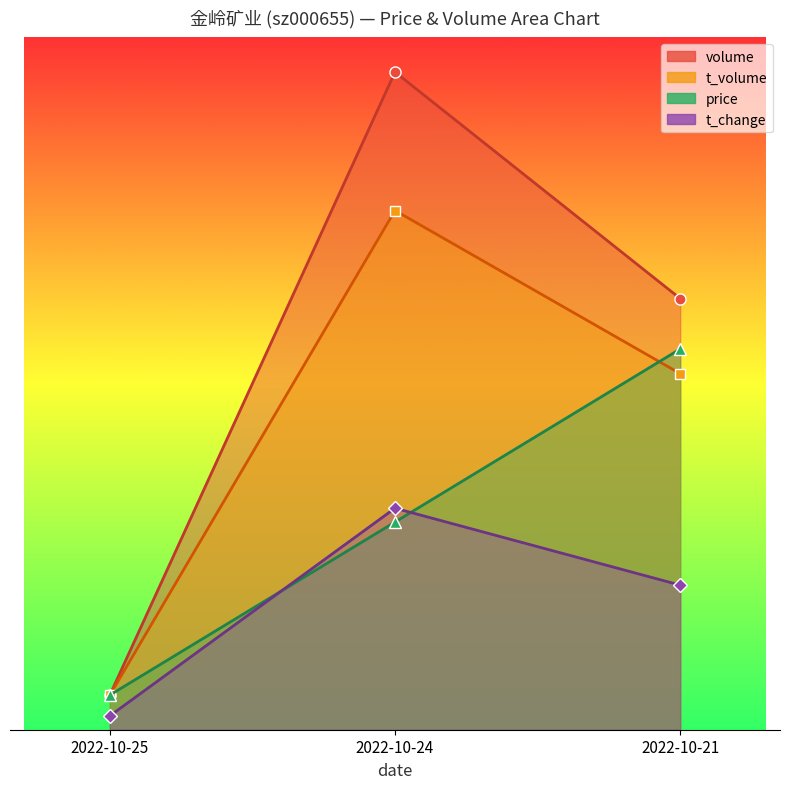

What is the total value across all series at 2022-10-24?

126956.8